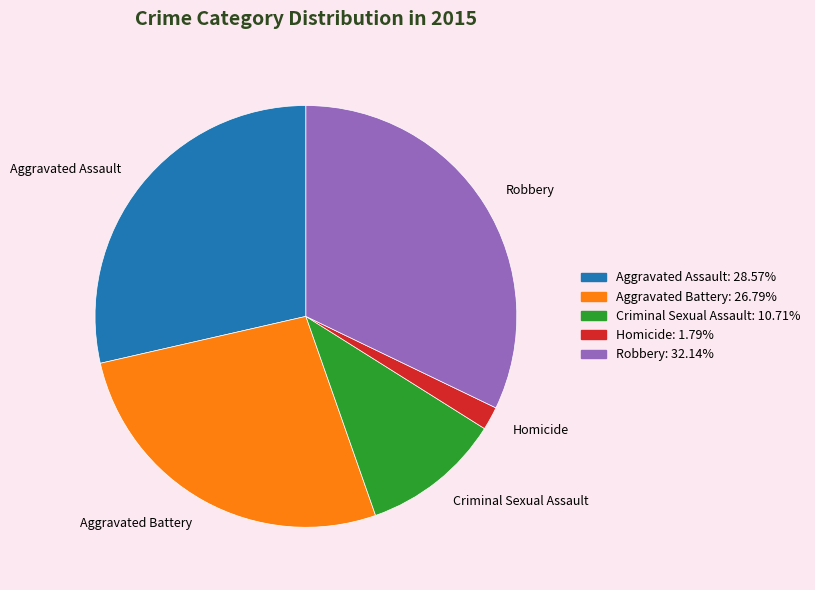

What is the smallest slice in the pie chart?

Homicide